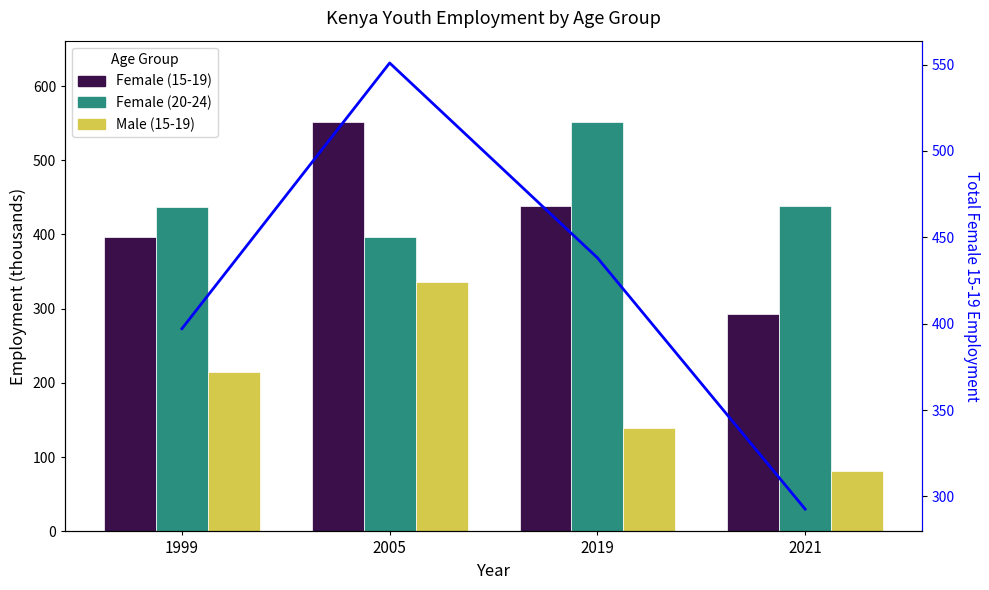

Where is Female (15-19) nearest to the value 421?

2019